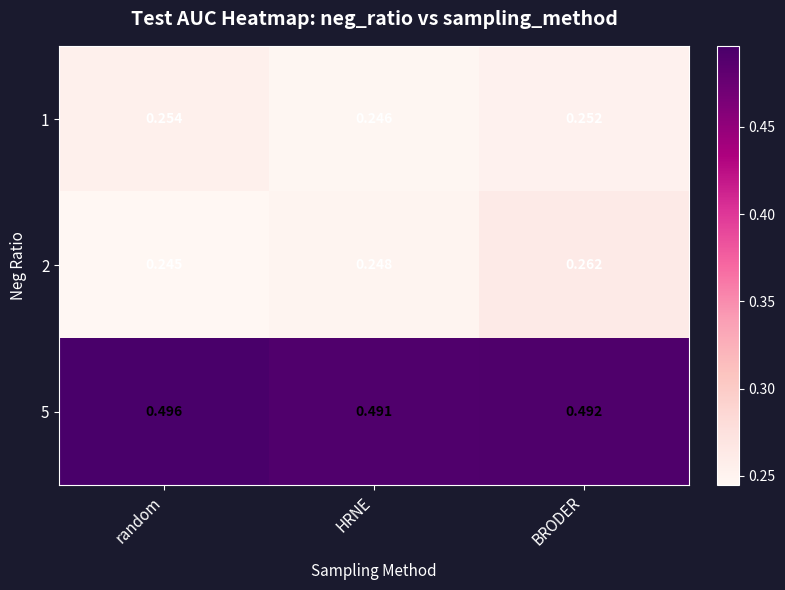

At BRODER, list the series in order from smallest to largest.

1, 2, 5